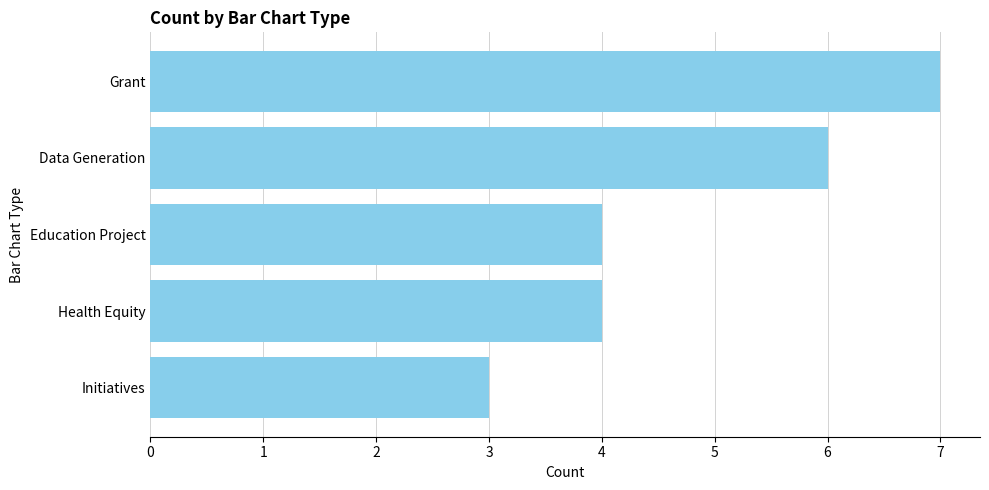

Between Data Generation and Initiatives, which is larger?

Data Generation